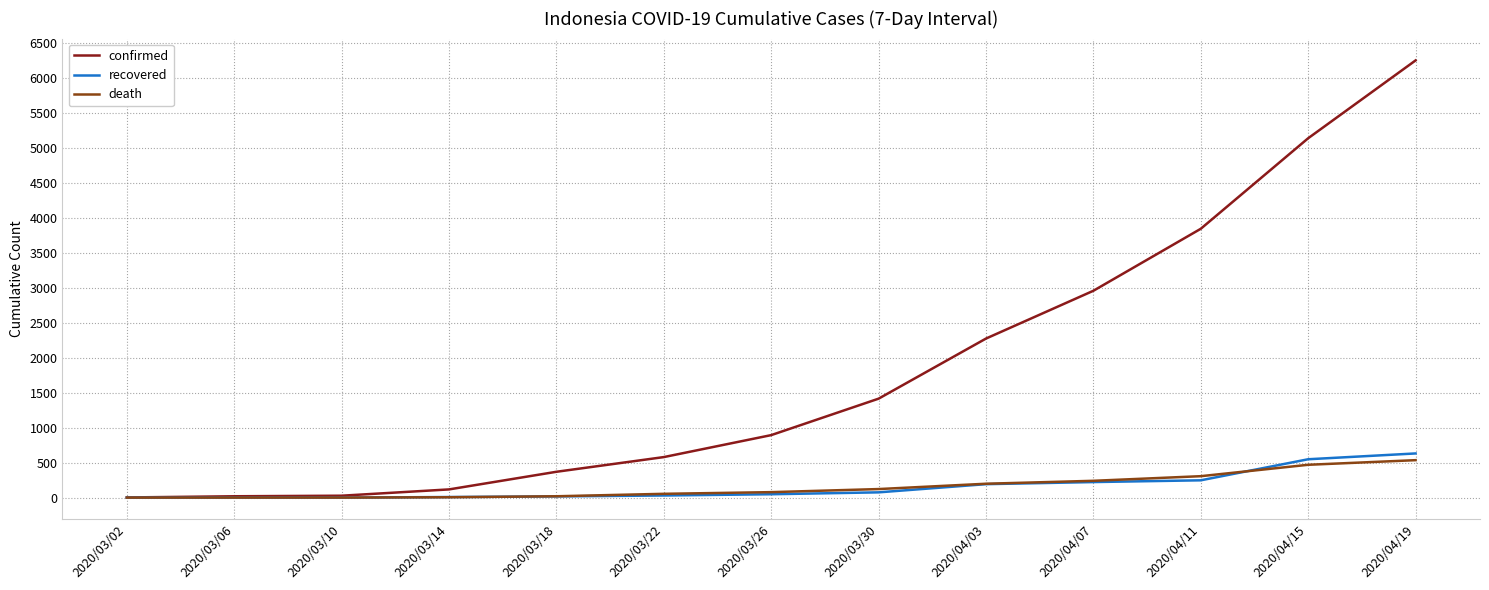

What is the greatest value displayed?

6248